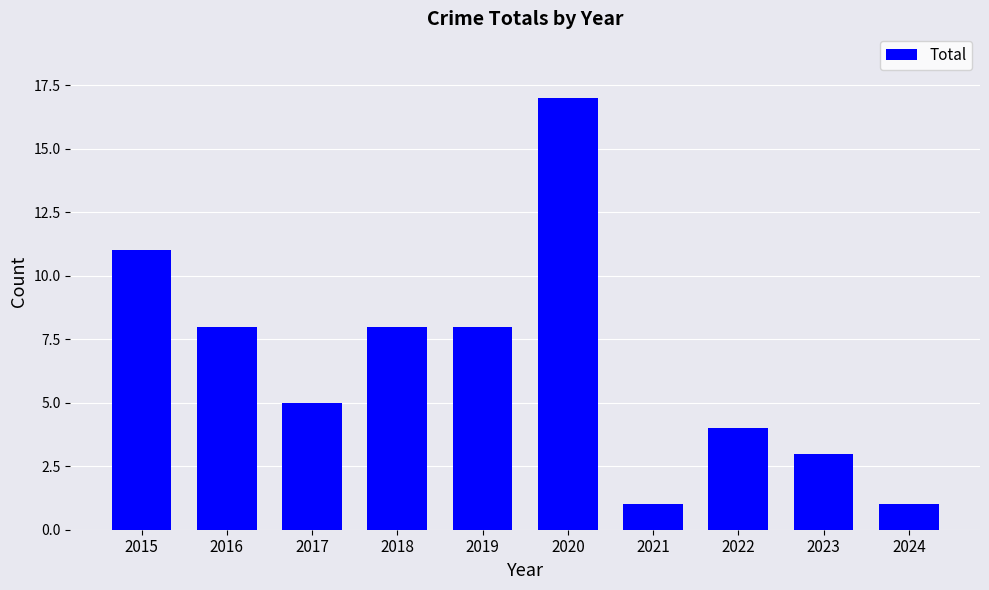

The chart shows a value of 13 at 2018. True or false?

False